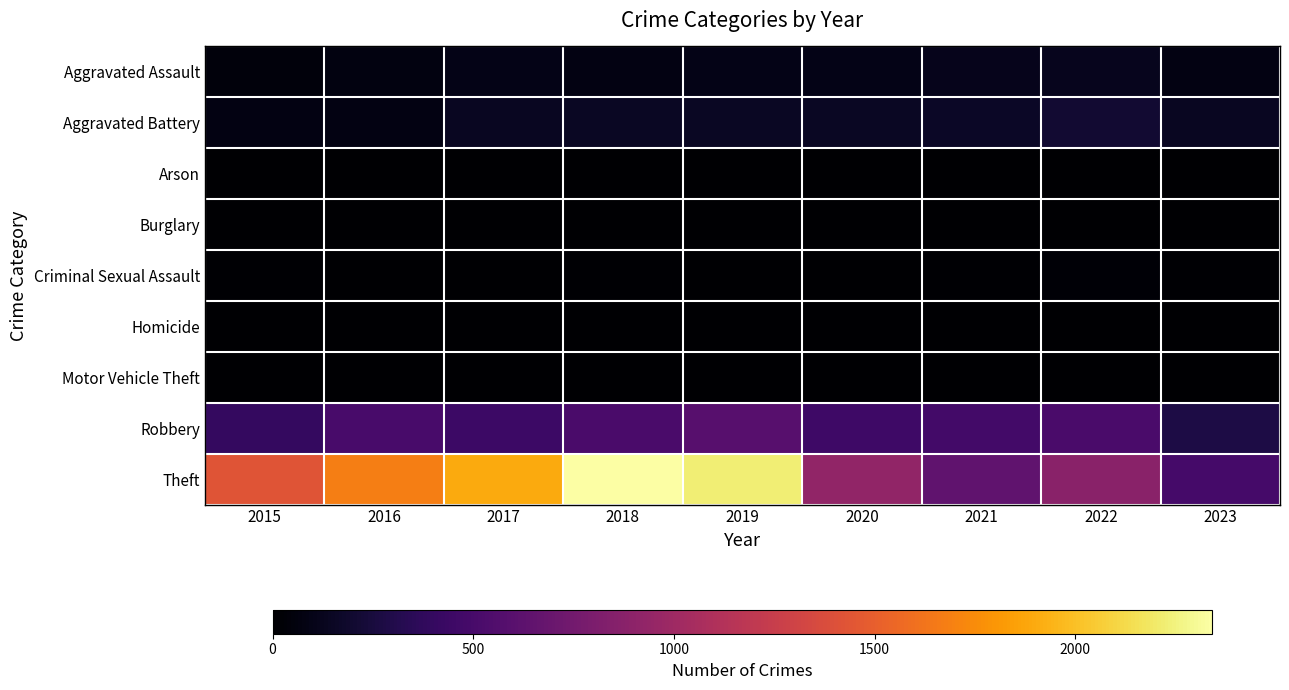

Between 2021 and 2017, which is larger?

2021